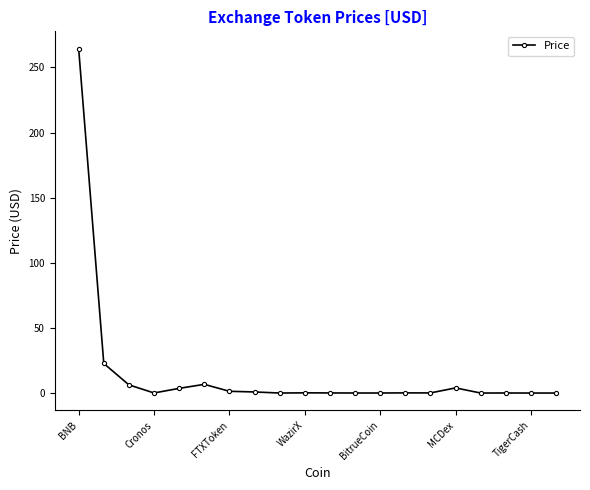

What is the maximum value shown in the chart?

264.5